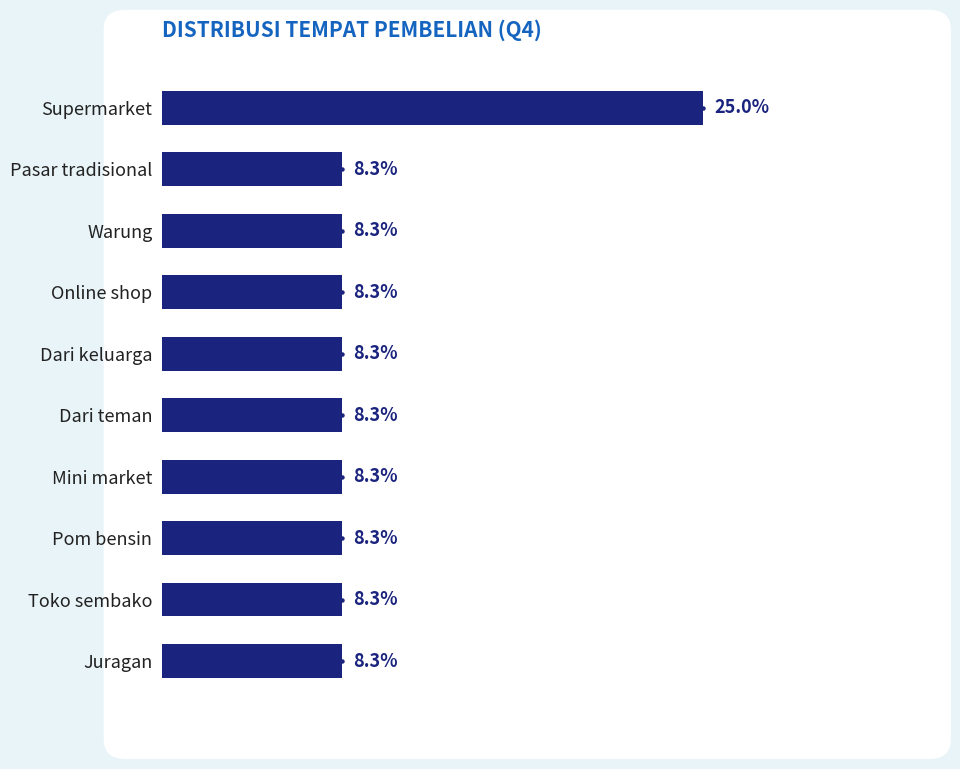

Are the bars grouped side by side (vs. stacked)?

No